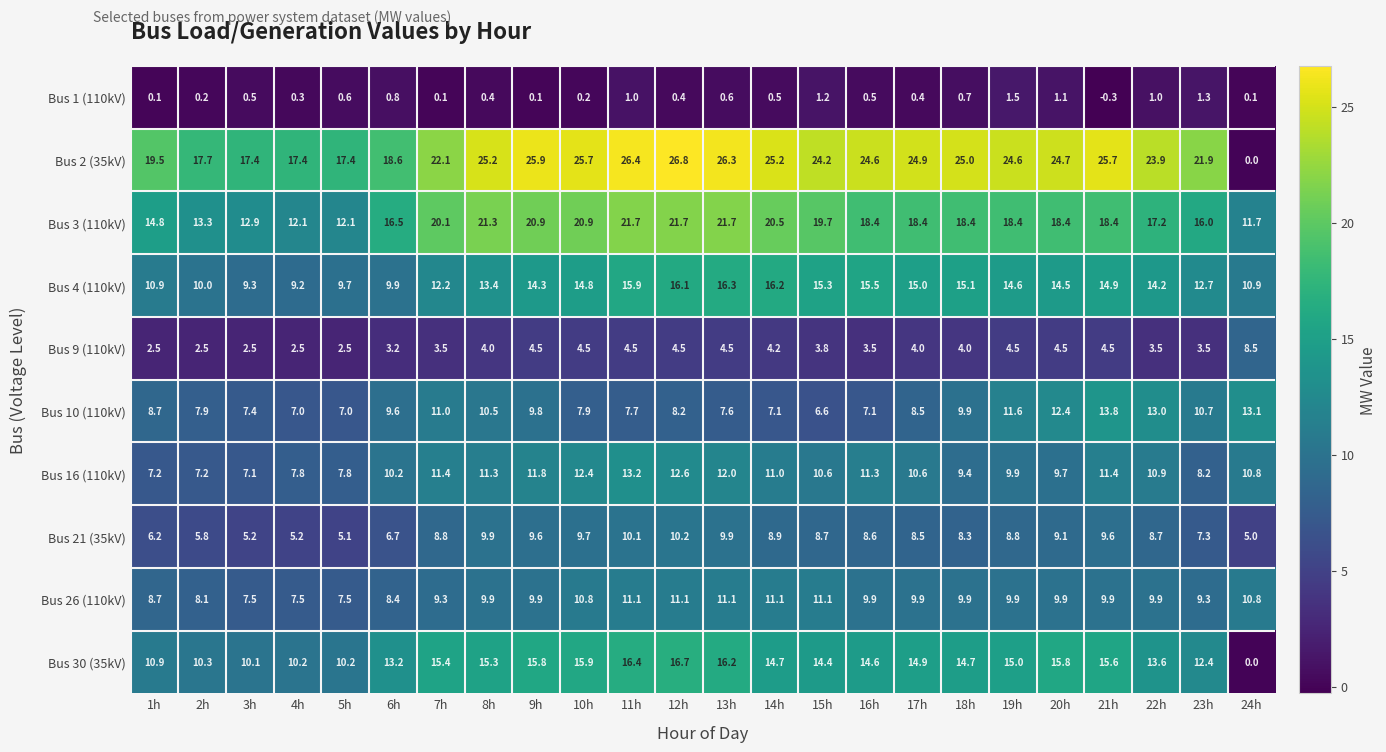

True or false: Bus 2 (35kV) has a value of 24.7 at 20h.

True